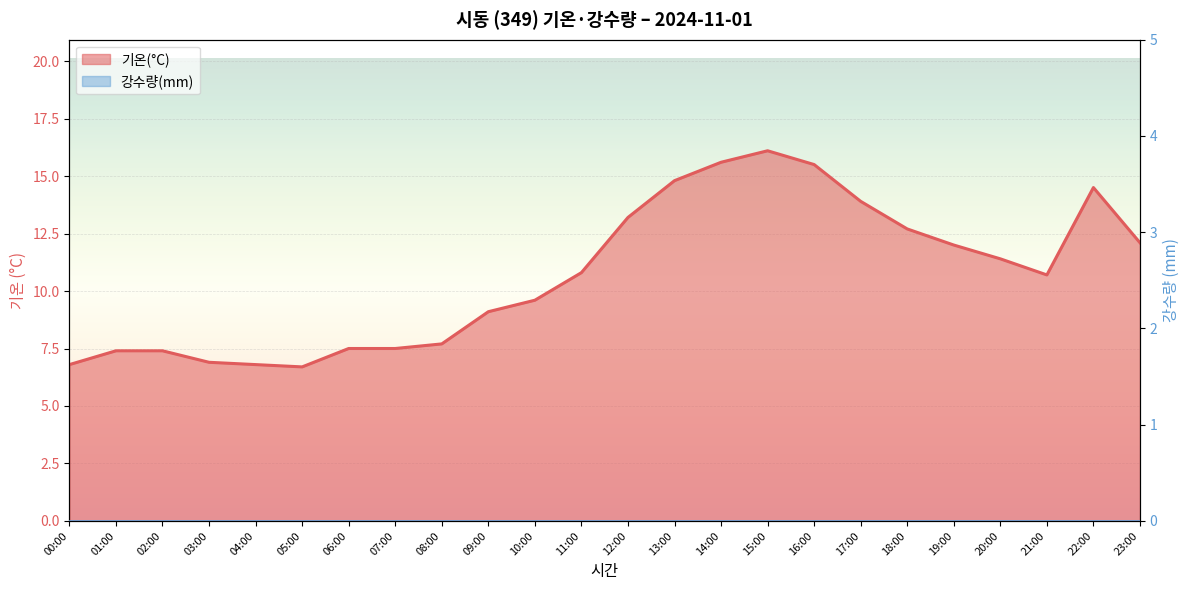

Is it true that the value at 06:00 is 7.5?

True